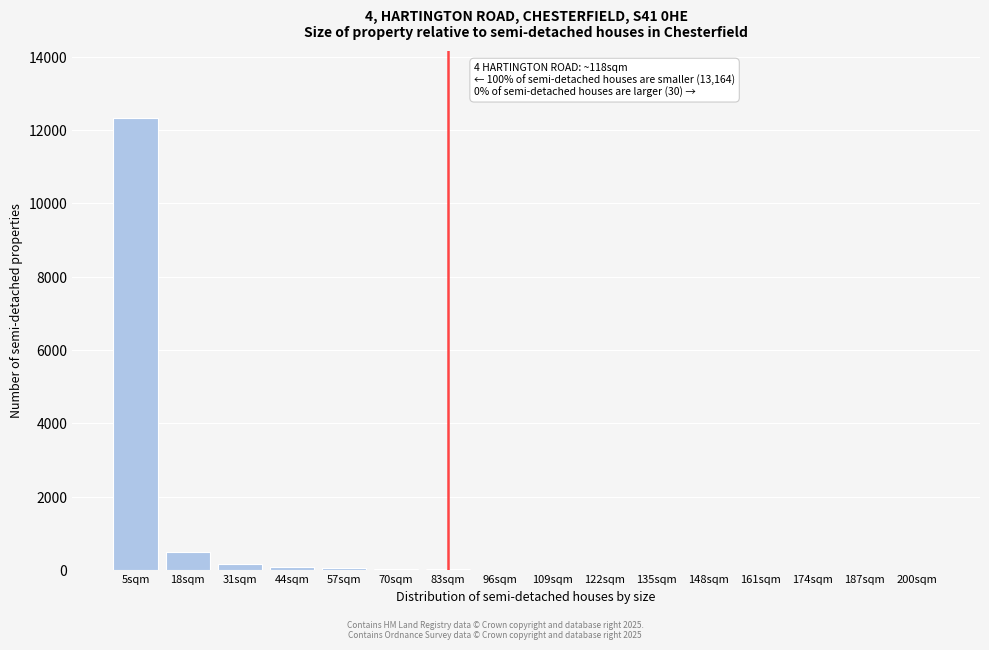

What is the sum of all values?

13219